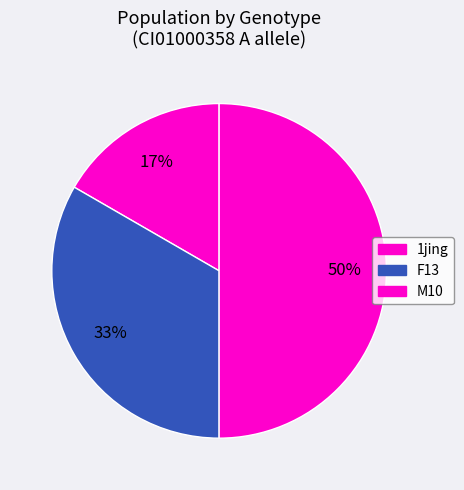

To the nearest percent, what is the average slice percentage?

33%